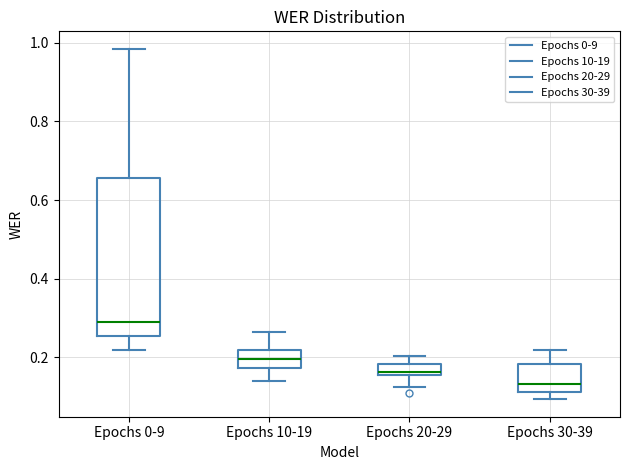

Which box's median line is the lowest?

Epochs 30-39